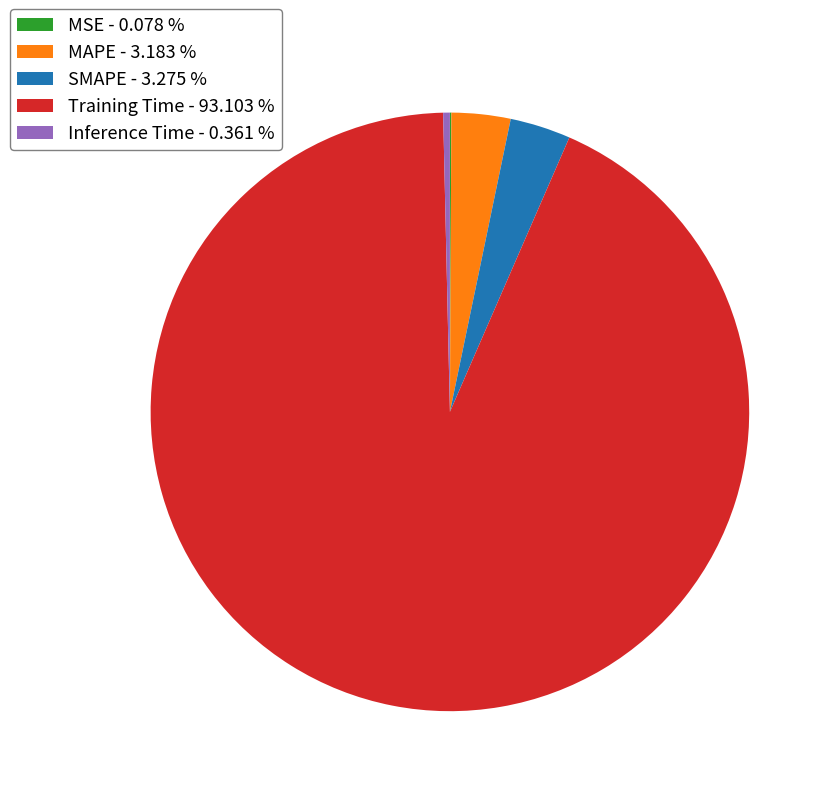

Is the sum of MAPE and Training Time greater than half?

Yes